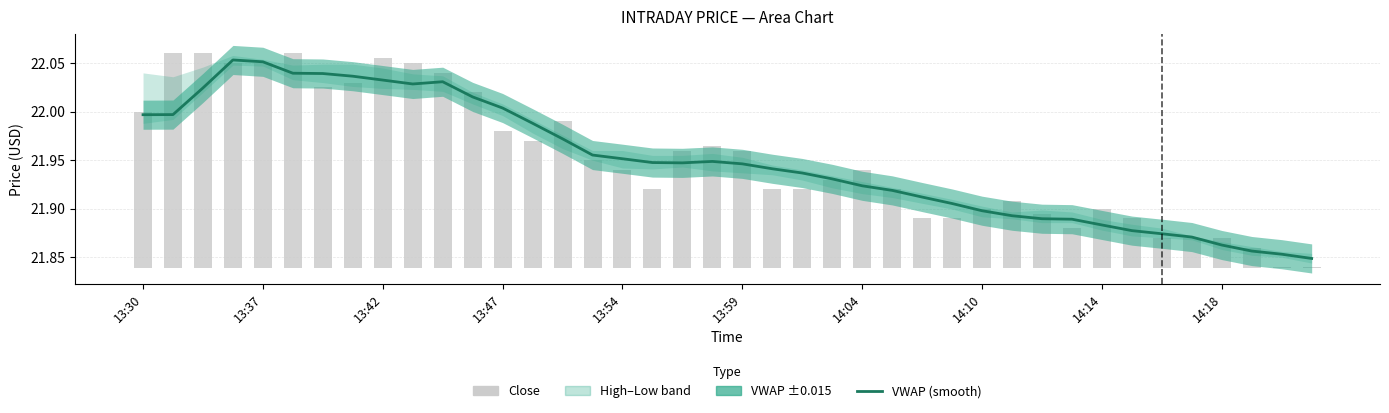

What is the difference between the maximum and minimum values in the Close series?

0.2